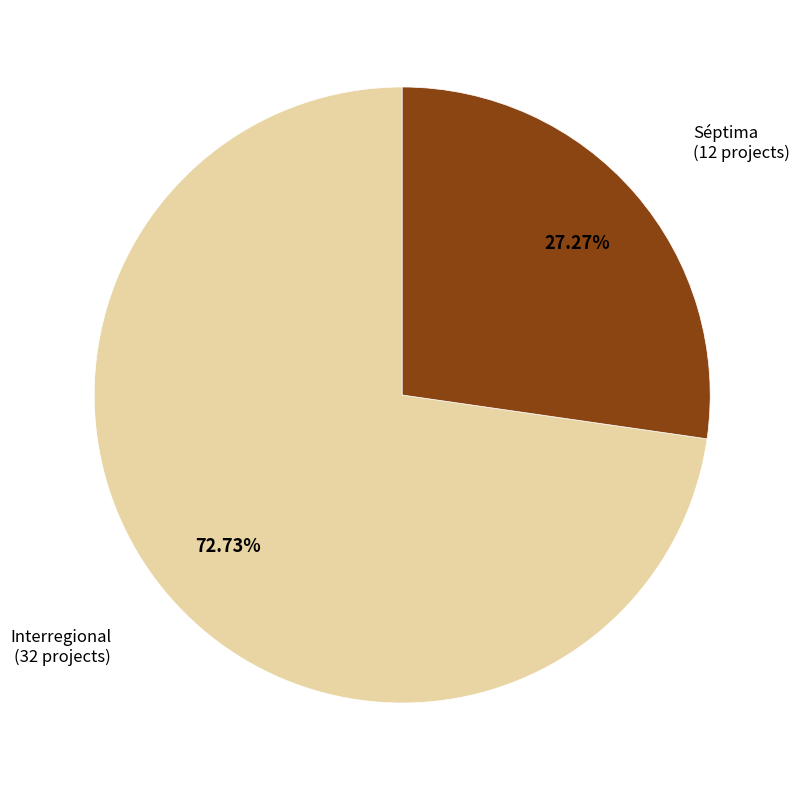

What is the smallest slice in the pie chart?

Séptima